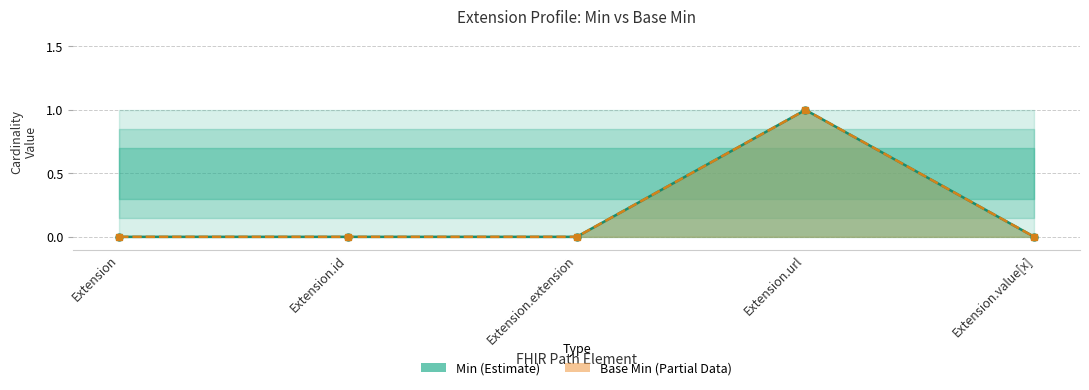

Reading left to right, transcribe all the data shown in this chart.

Min: 0	0	0	1	0
Base Min: 0	0	0	1	0